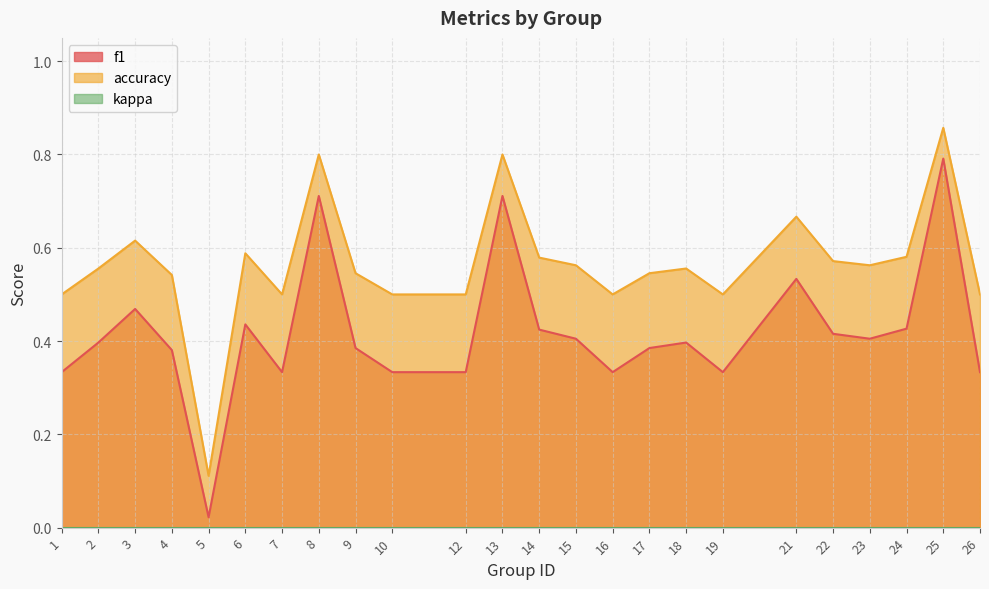

What is the approximate value of f1 at 6?

0.4